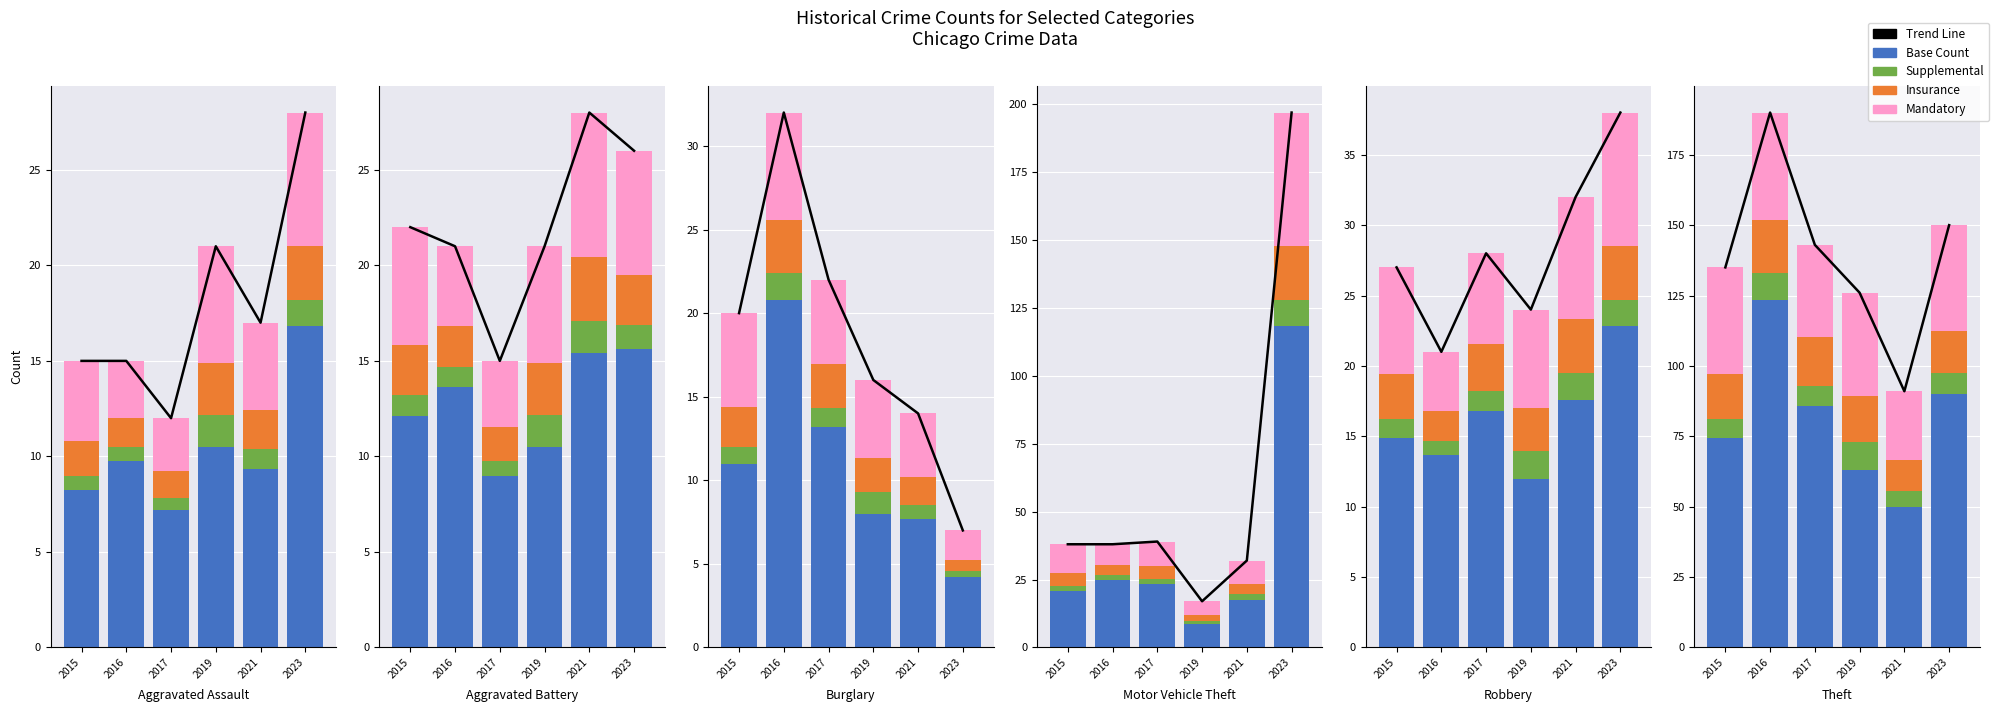

Where is Base Count nearest to the value 12?

2019